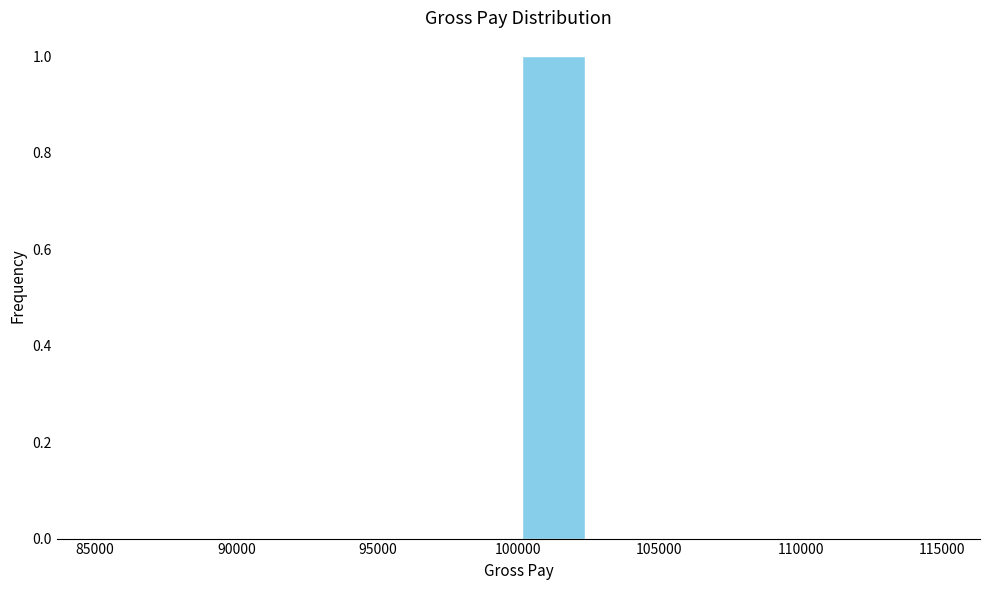

Reading left to right, transcribe this chart: for each bar, give the range it covers on the x-axis and its height. The values are not printed on the chart, so give them approximately, as read against the axis.

85000 to 87500: 0
87500 to 90000: 0
90000 to 92500: 0
92500 to 95000: 0
95000 to 97500: 0
97500 to 100000: 0
100000 to 102500: 1
102500 to 105000: 0
105000 to 107500: 0
107500 to 110000: 0
110000 to 112500: 0
112500 to 115000: 0